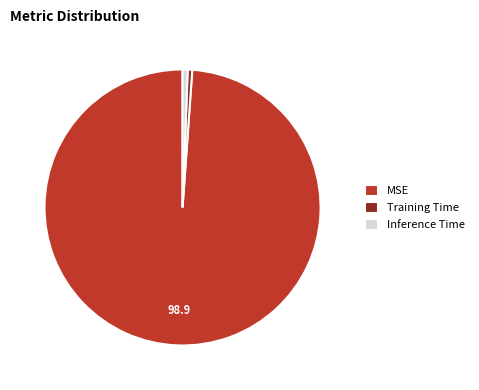

Does any single category account for the majority?

Yes